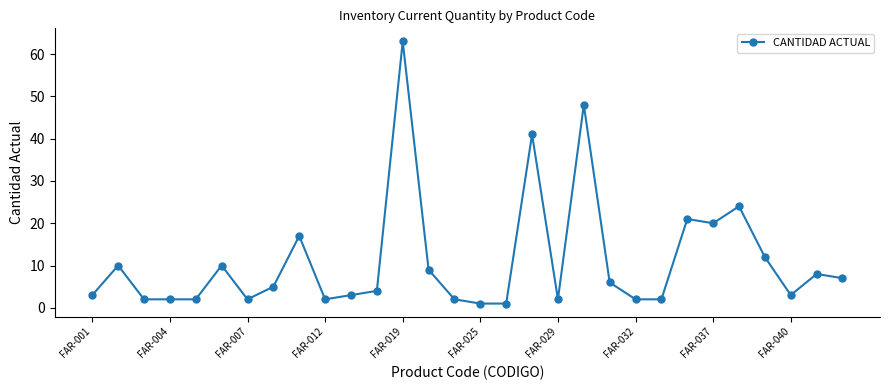

What is the maximum value shown in the chart?

63